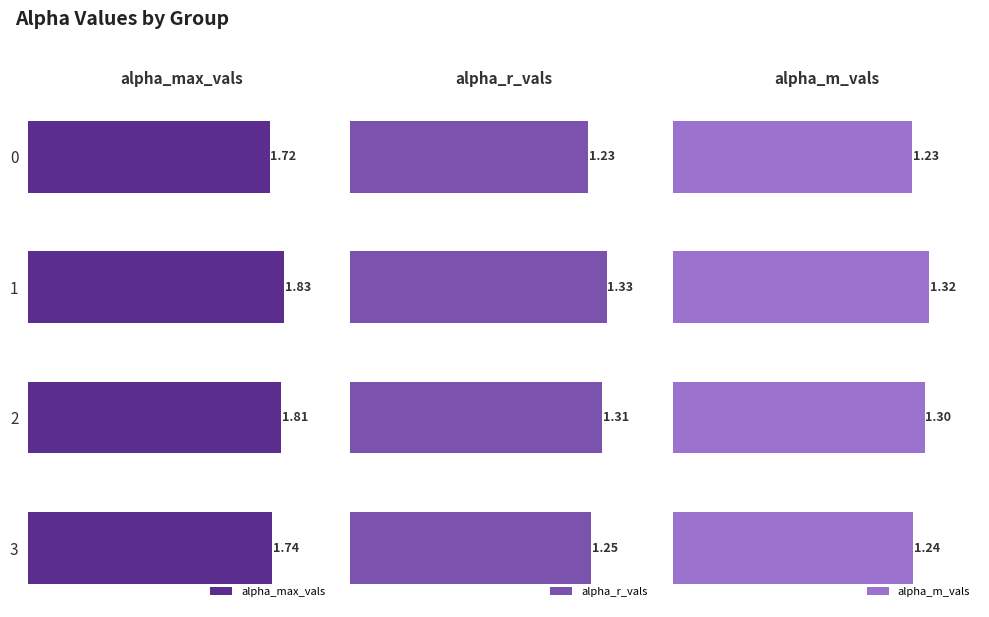

The alpha_max_vals series shows 1.7 at 0. True or false?

True